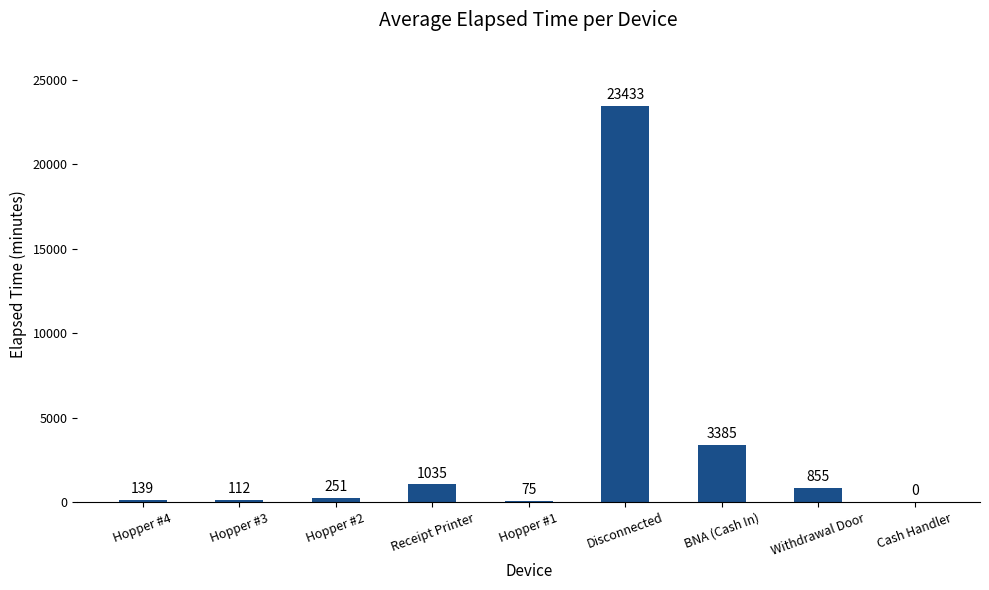

True or false: the data shows 3385.0 at BNA (Cash In).

True